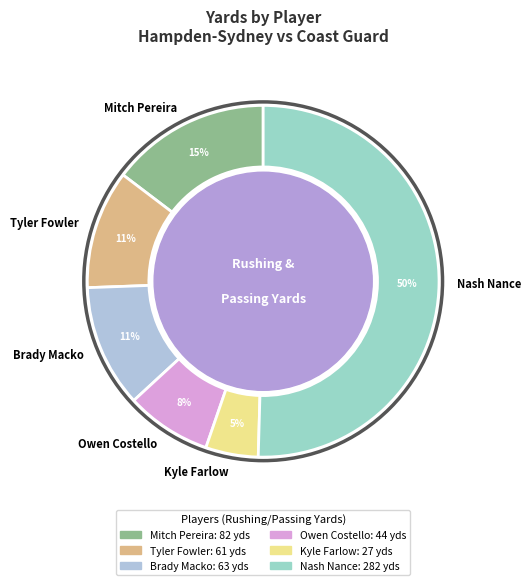

How many slices are in this pie chart?

6